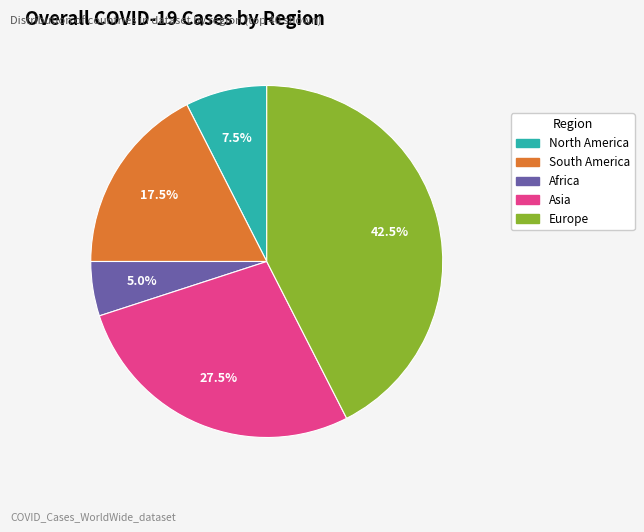

Rank the categories by value from lowest to highest.

Africa, North America, South America, Asia, Europe